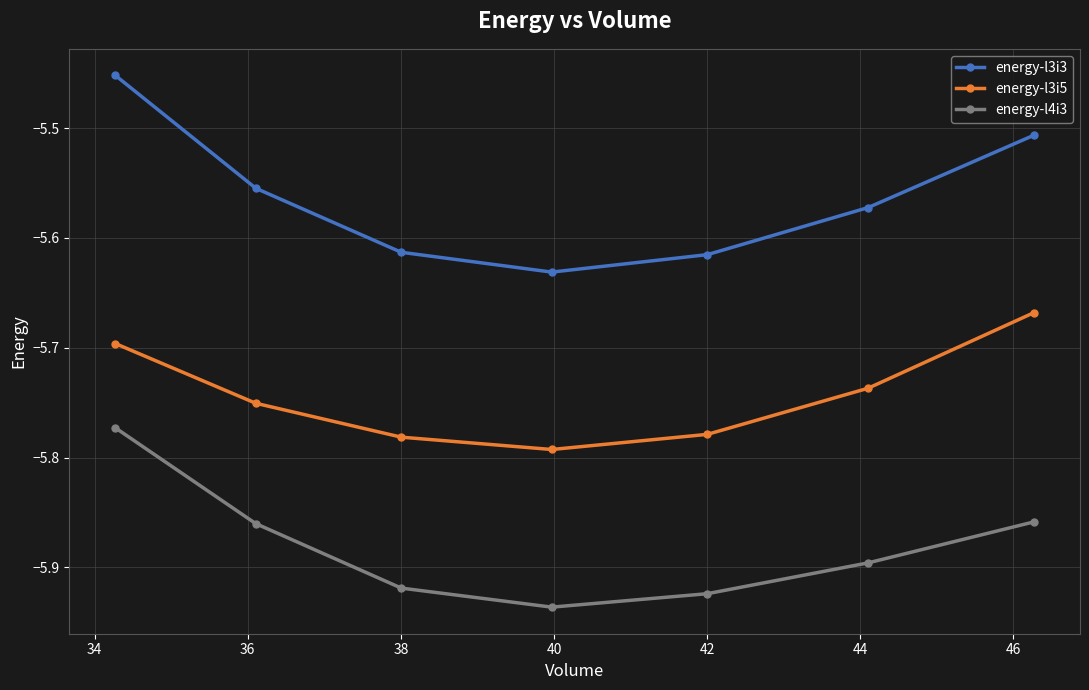

Which series has the largest total across all categories?

energy-l3i3